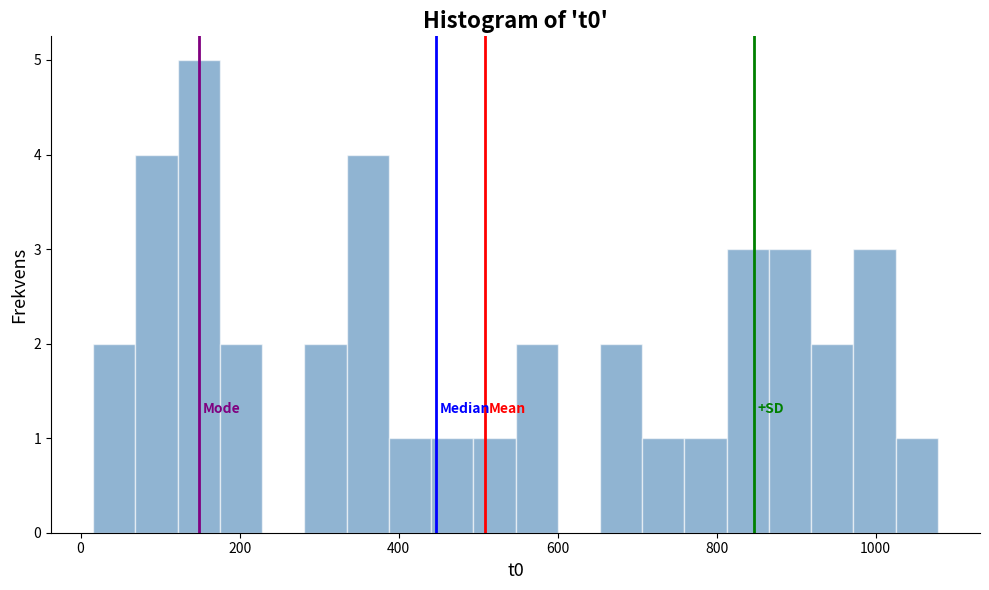

Read against the x-axis, roughly where is the centre of the tallest bar?

140